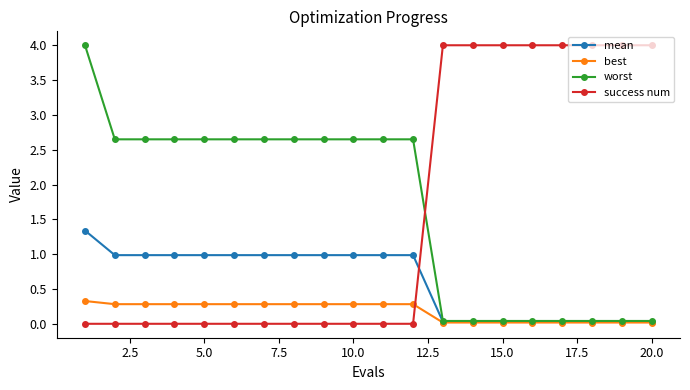

What are all the series names shown in the legend?

mean, best, worst, success num